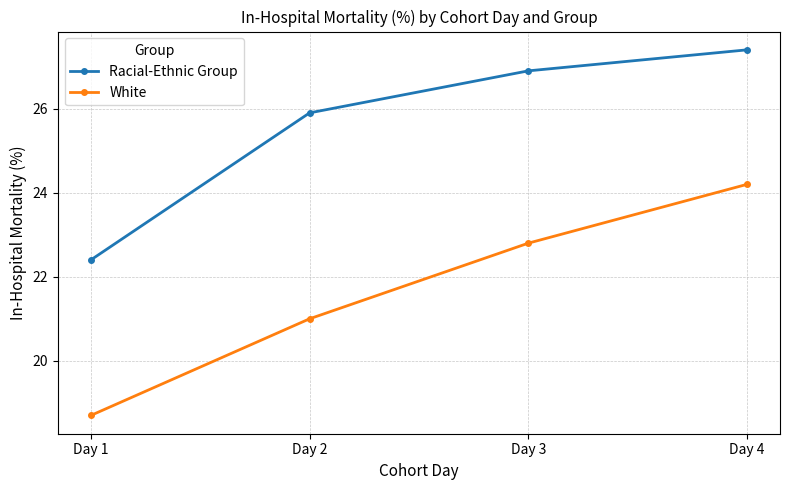

At how many categories does at least one series exceed 21?

4